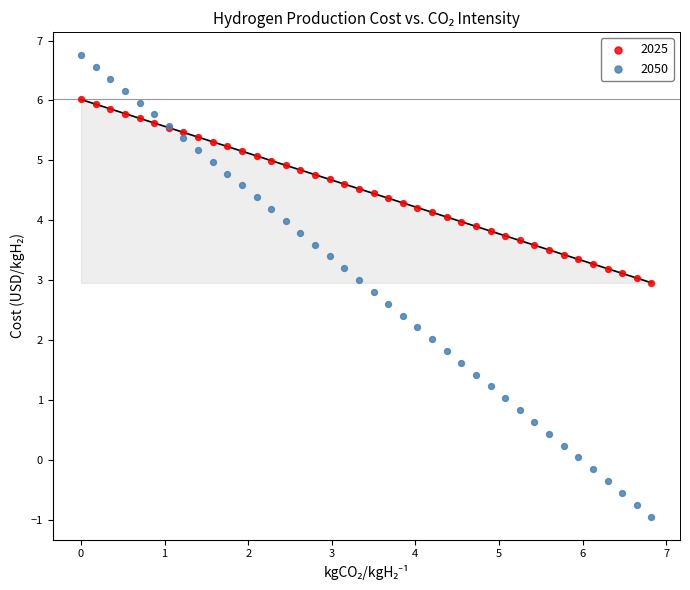

Which series has the largest Y range (max minus min)?

2050